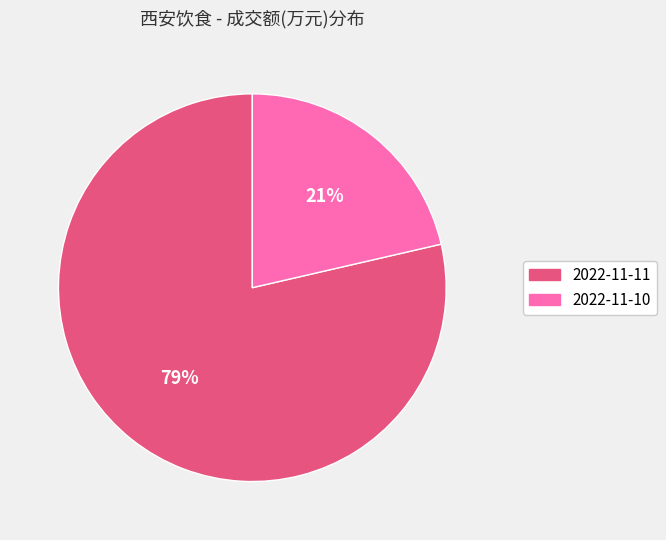

Does any single category account for the majority?

Yes